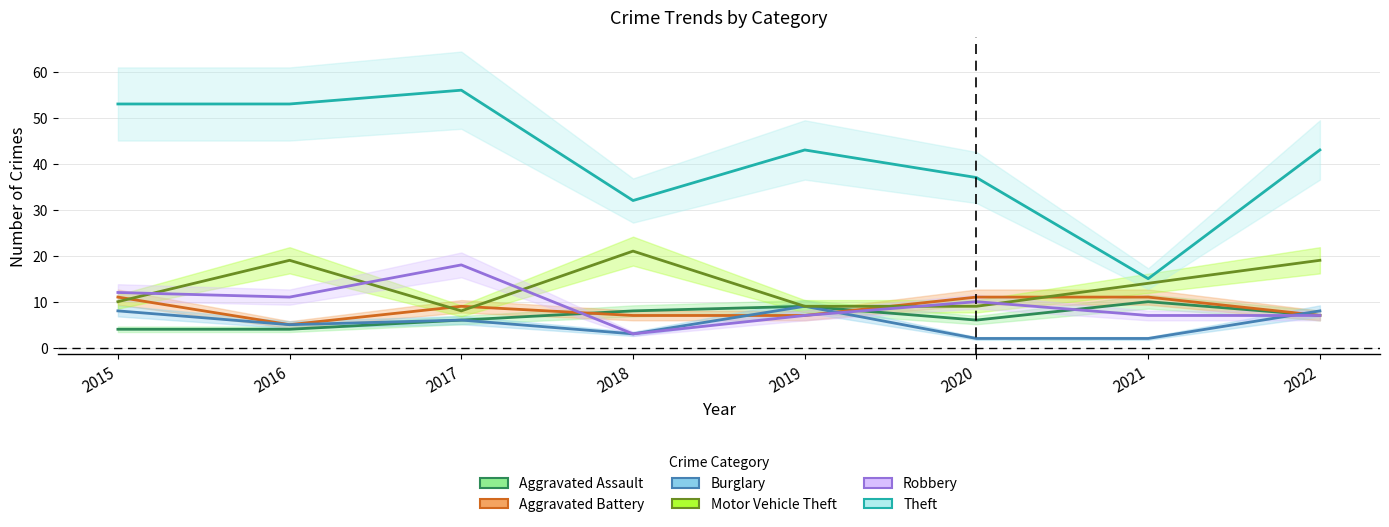

Reading left to right, extract all data points from this chart.

Aggravated Assault: 2015=4	2016=4	2017=6	2018=8	2019=9	2020=6	2021=10	2022=7
Aggravated Battery: 2015=11	2016=5	2017=9	2018=7	2019=7	2020=11	2021=11	2022=7
Burglary: 2015=8	2016=5	2017=6	2018=3	2019=9	2020=2	2021=2	2022=8
Motor Vehicle Theft: 2015=10	2016=19	2017=8	2018=21	2019=9	2020=9	2021=14	2022=19
Robbery: 2015=12	2016=11	2017=18	2018=3	2019=7	2020=10	2021=7	2022=7
Theft: 2015=53	2016=53	2017=56	2018=32	2019=43	2020=37	2021=15	2022=43